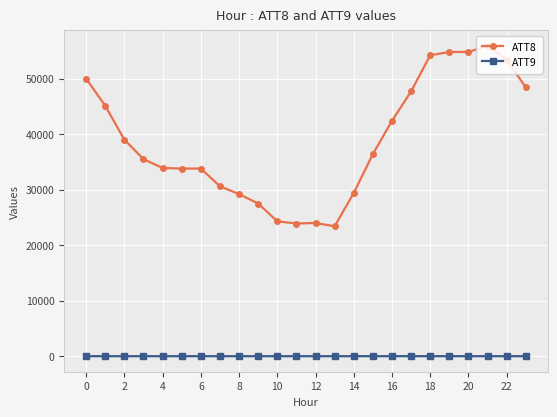

True or false: ATT8 and ATT9 intersect in this chart.

False